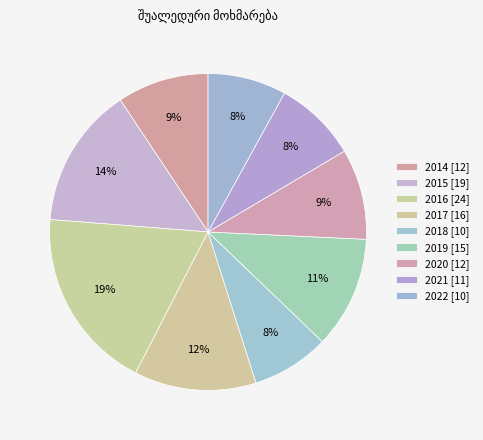

Is 2016 the majority of the pie?

No